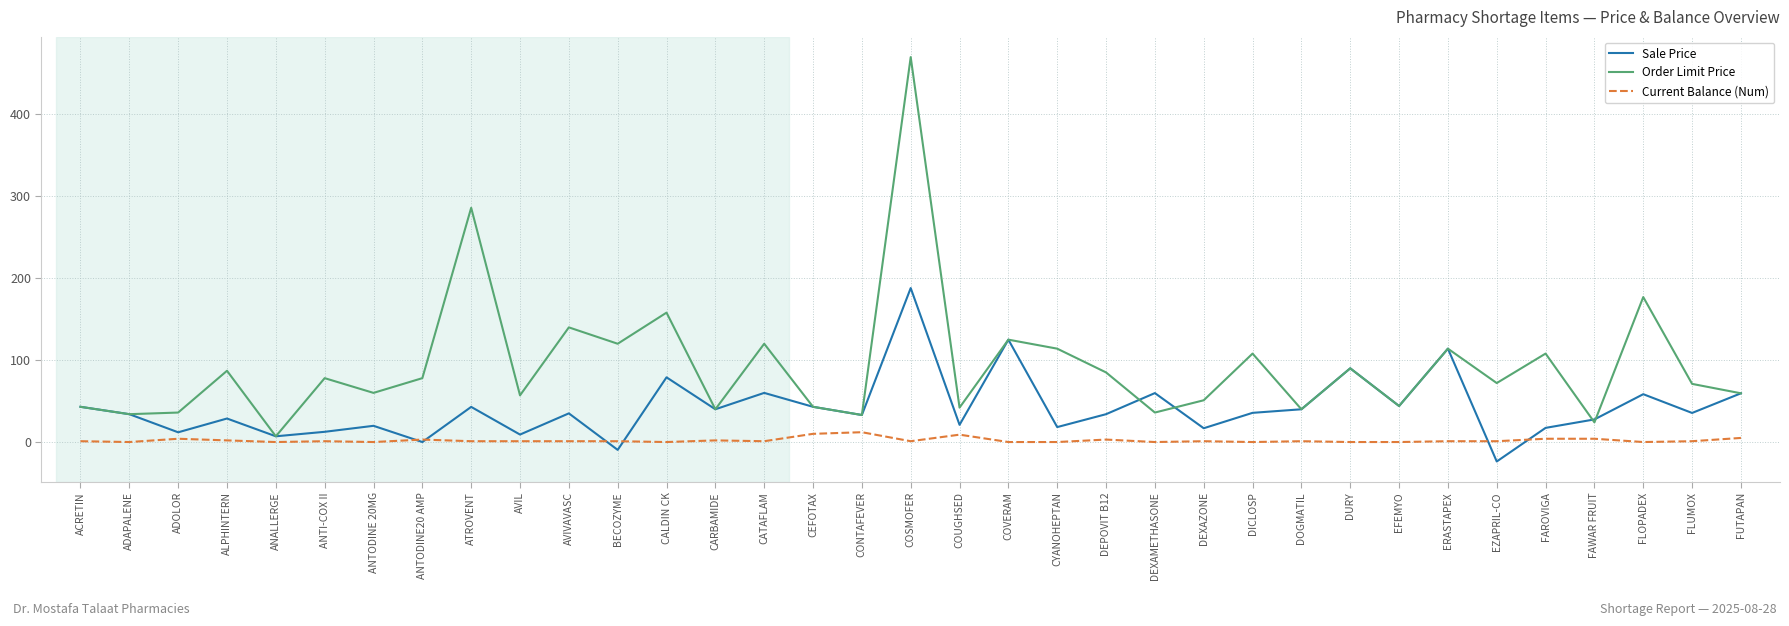

Does the chart display data point markers on the line(s)?

No